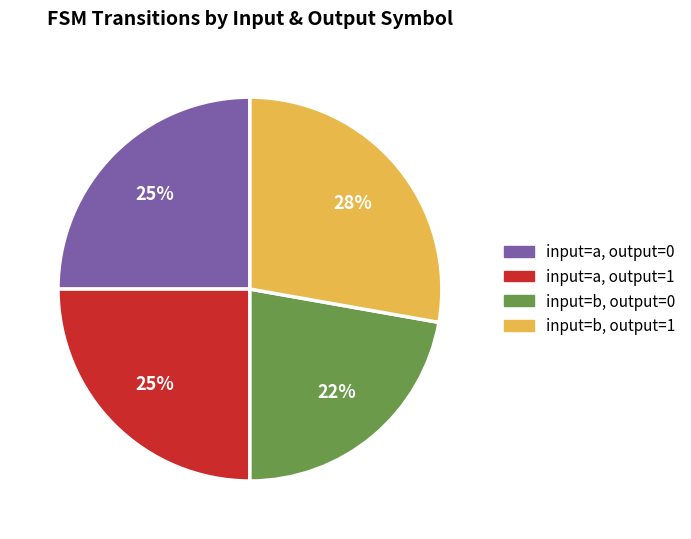

What is the largest slice in the pie chart?

input=b, output=1